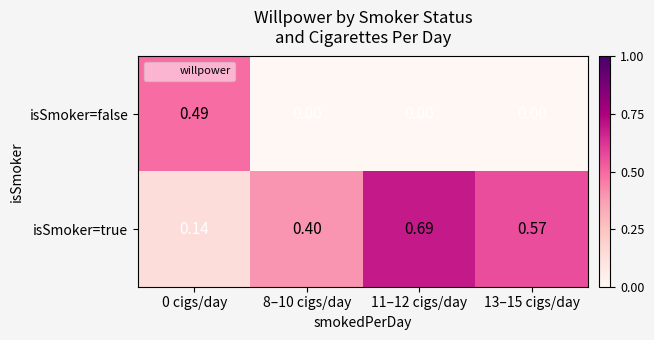

Which series has the widest spread of values?

isSmoker=true